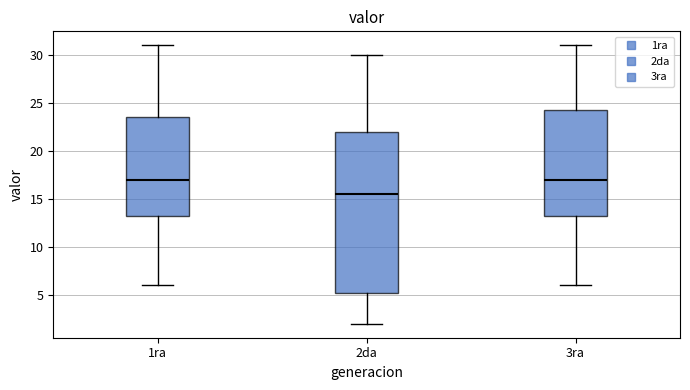

Which box's median line is the lowest?

2da